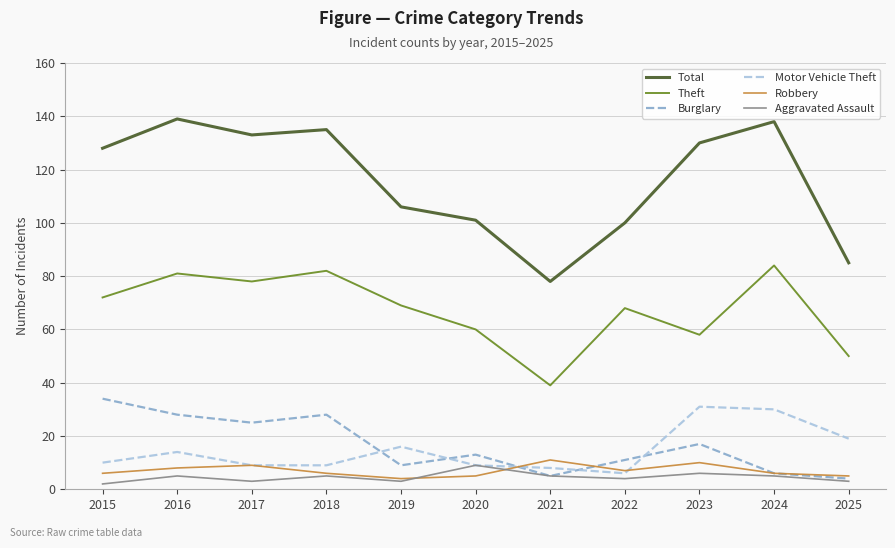

In Burglary, how many points are lower than both neighbors (excluding endpoints)?

3